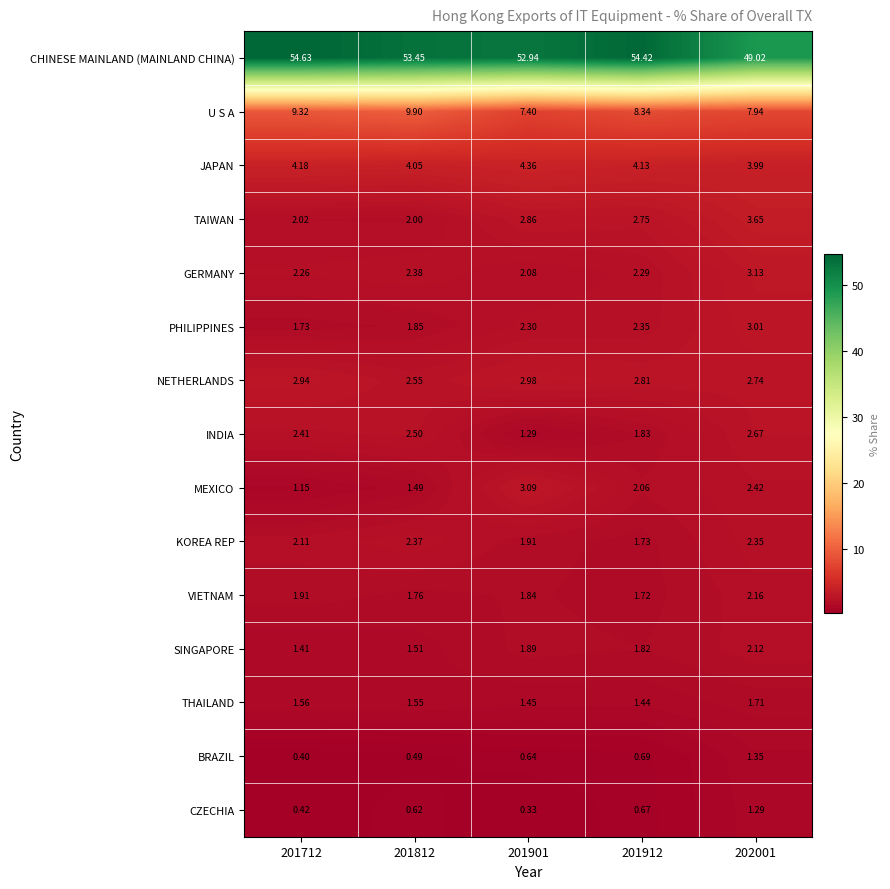

Between 201712 and 201901, which series saw the biggest shift?

MEXICO